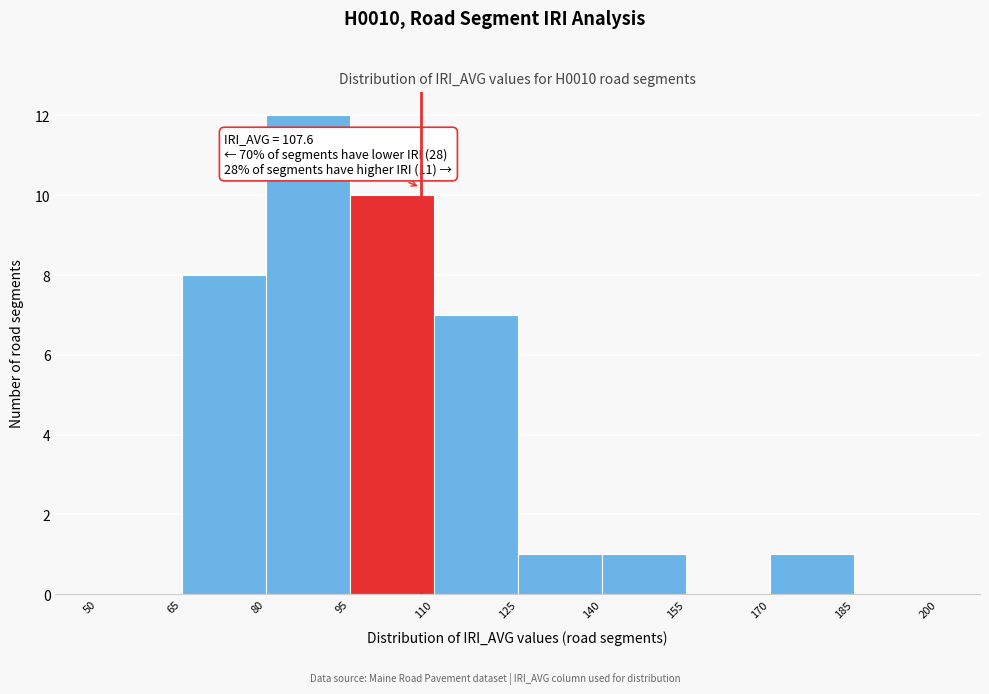

Which range on the x-axis has the tallest bar?

80 to 95